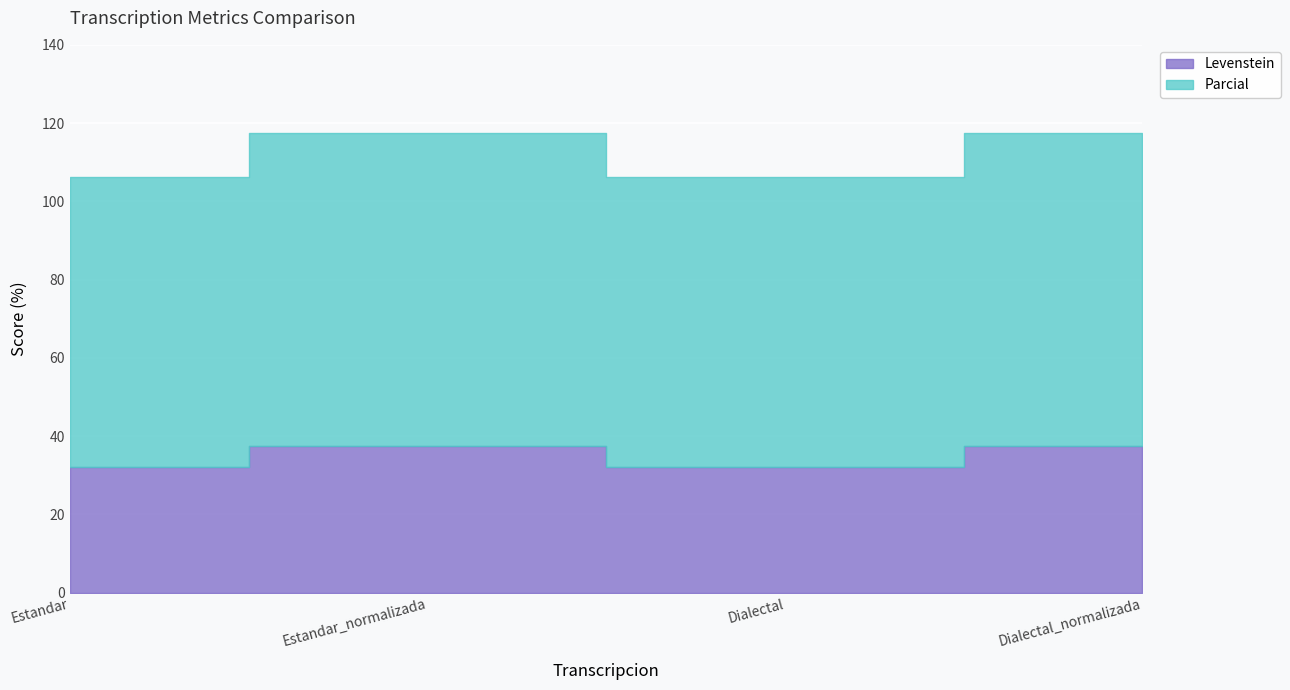

True or false: Parcial and Levenstein cross at least once.

False